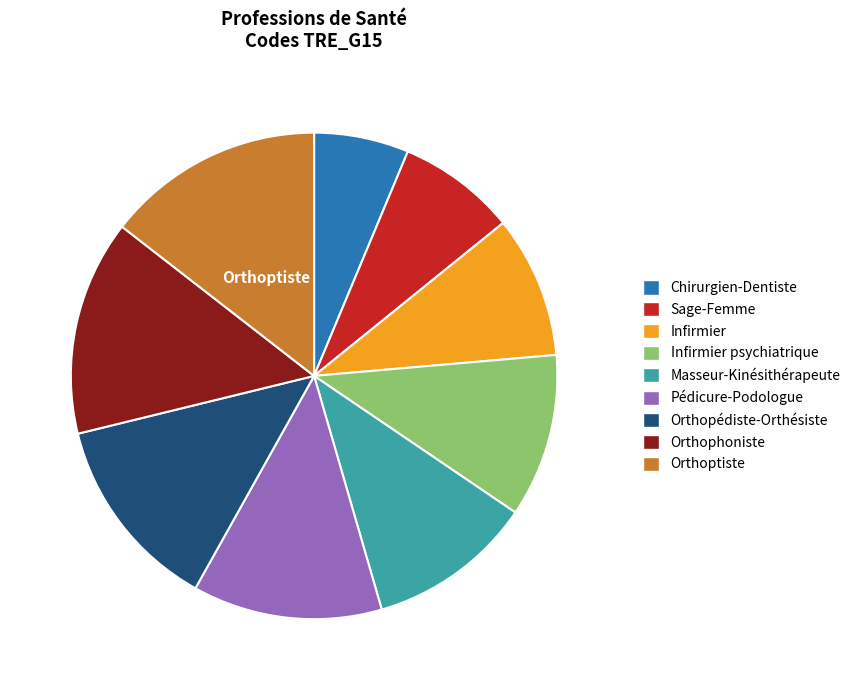

How many slices are in this pie chart?

9